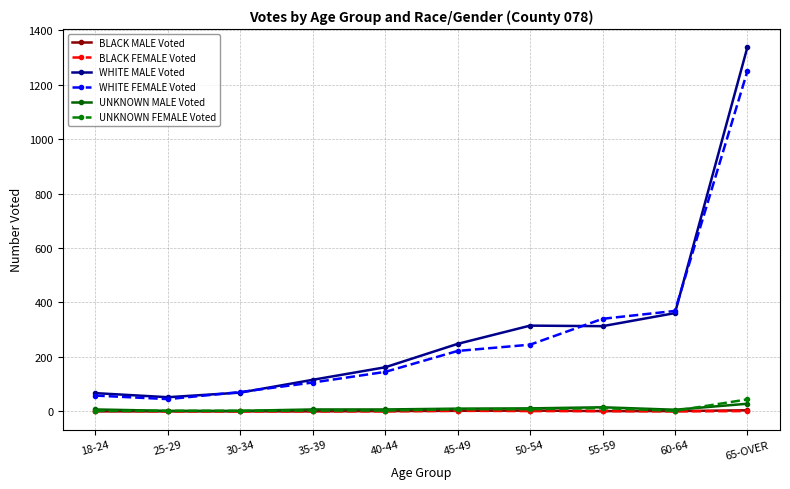

The value of BLACK FEMALE Voted at 30-34 is 0. True or false?

True